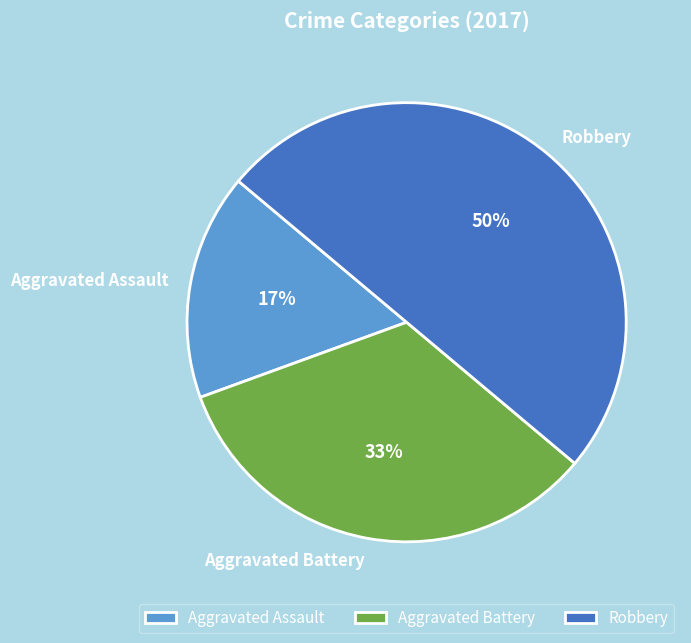

Which category has the smallest portion of the pie?

Aggravated Assault